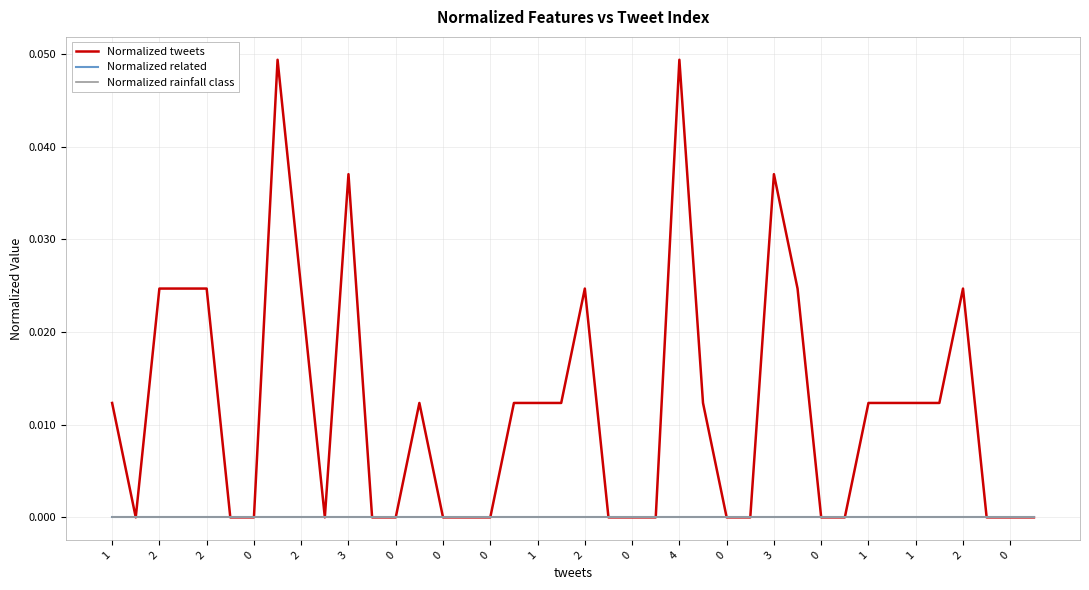

Does the chart have visible grid lines?

Yes